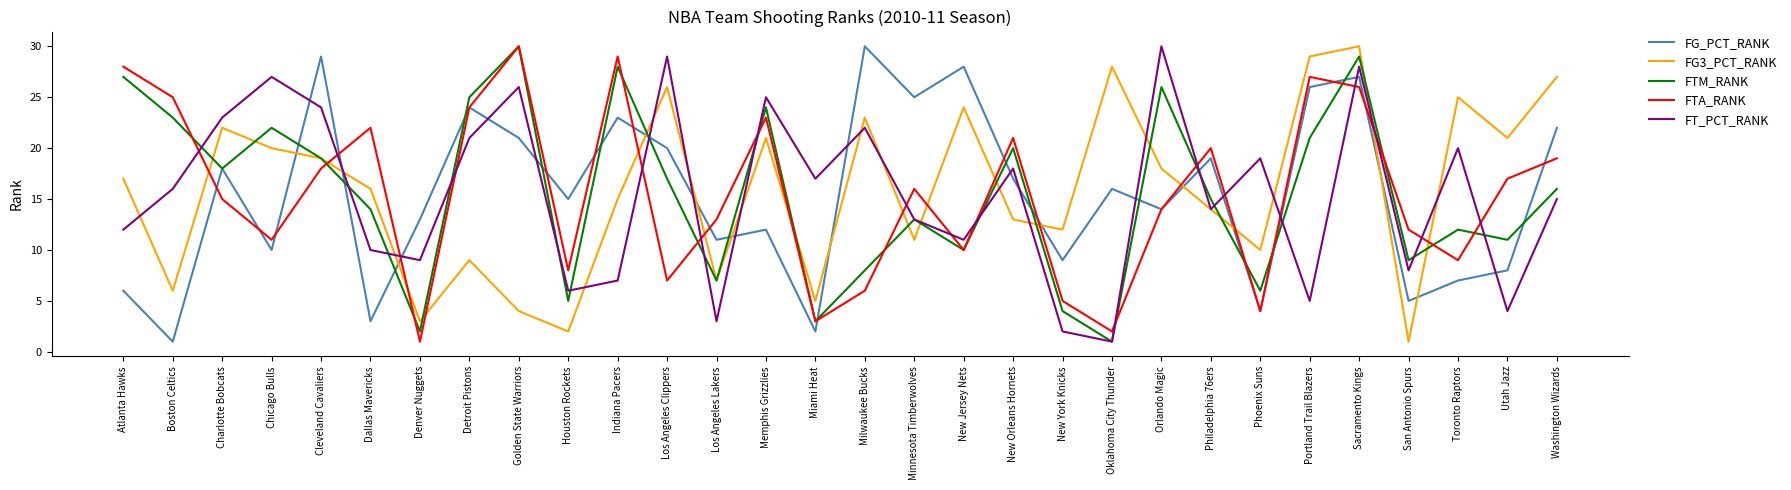

Which series changed the most between Golden State Warriors and Philadelphia 76ers?

FTM_RANK